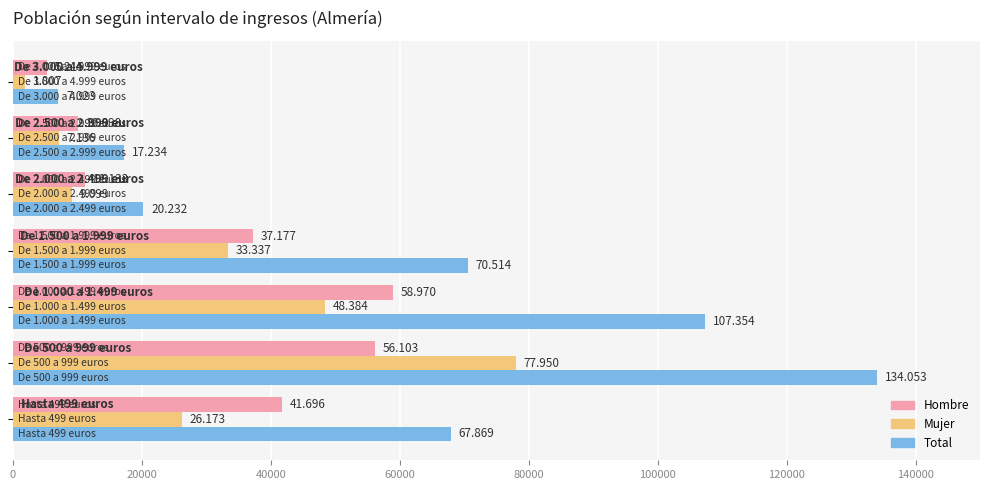

What are all the series names shown in the legend?

Hombre, Mujer, Total